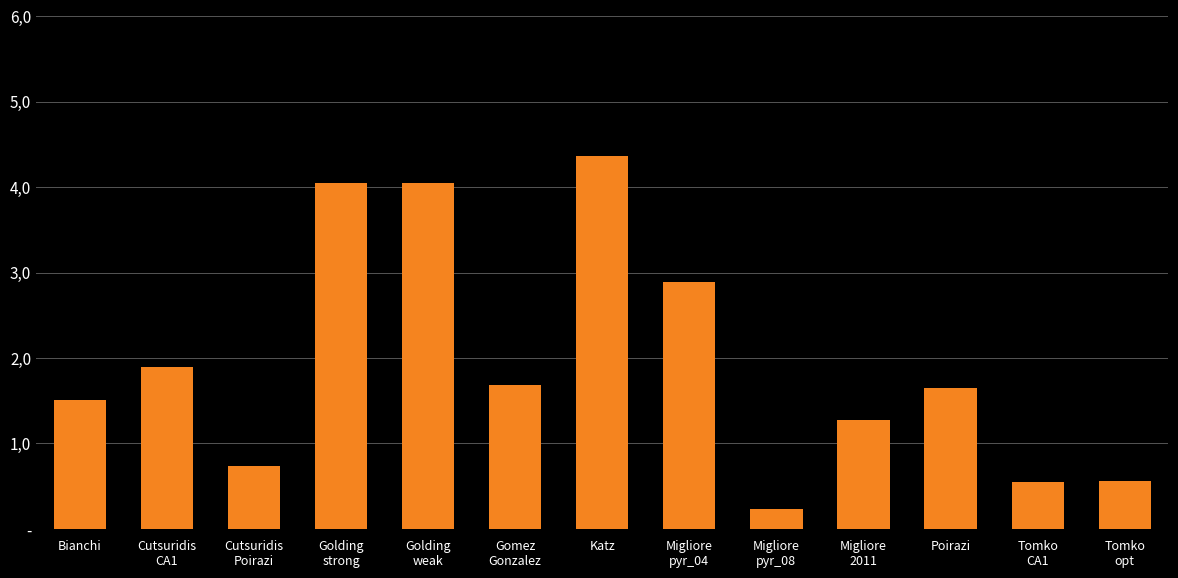

Does the chart contain any negative values?

No